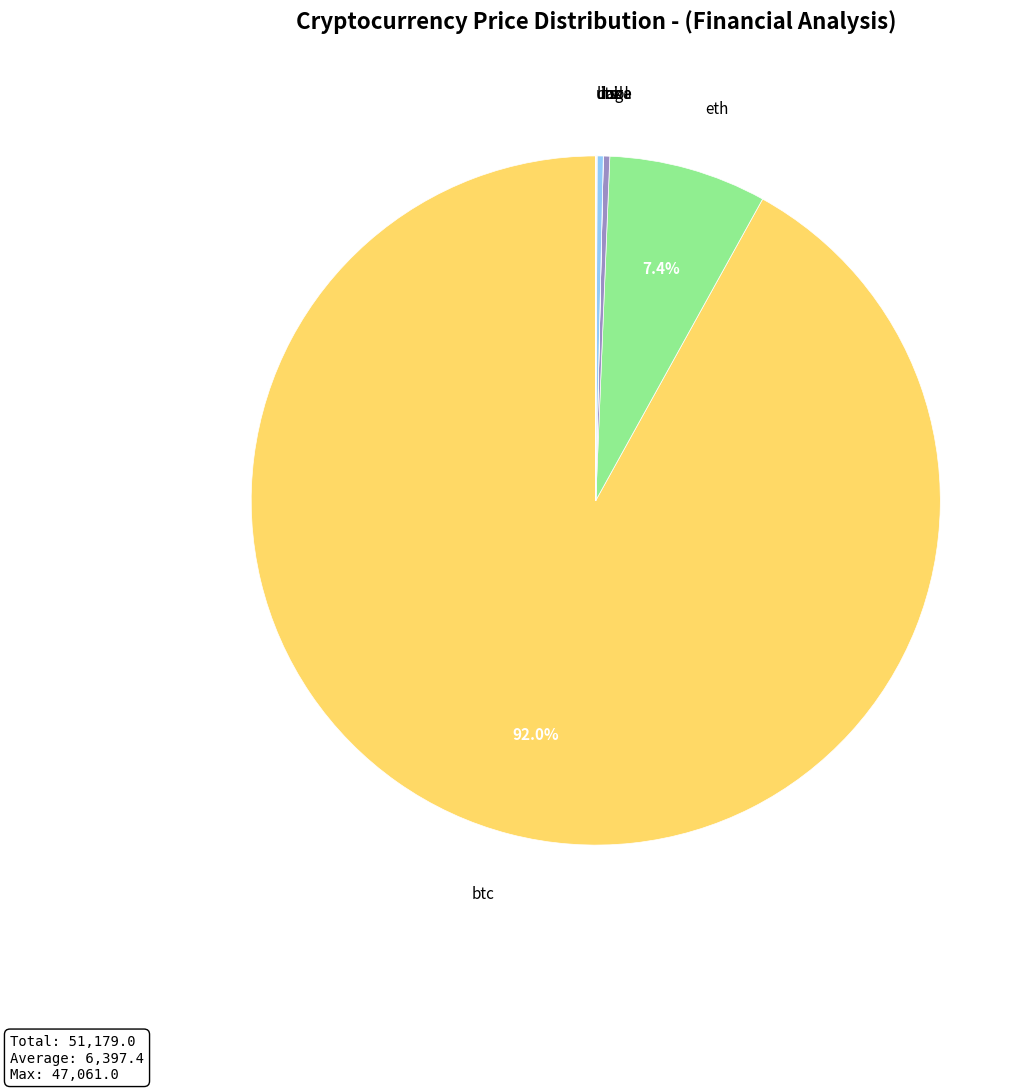

To the nearest percent, what is the difference between the largest and smallest slice percentages?

92%